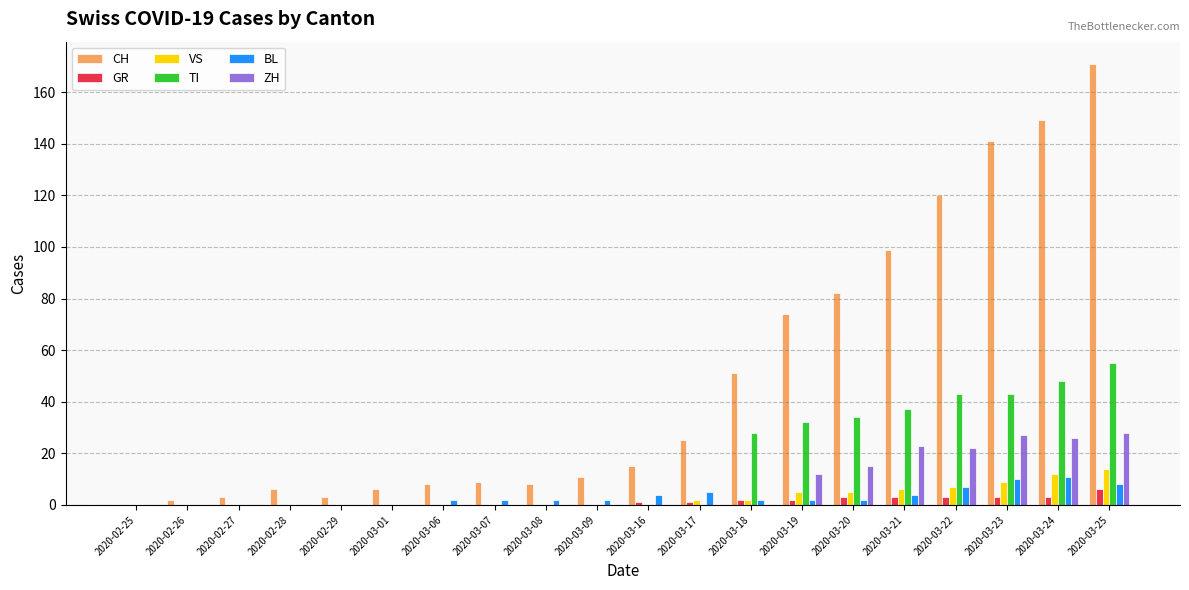

What is the total value across all series at 2020-02-29?

3